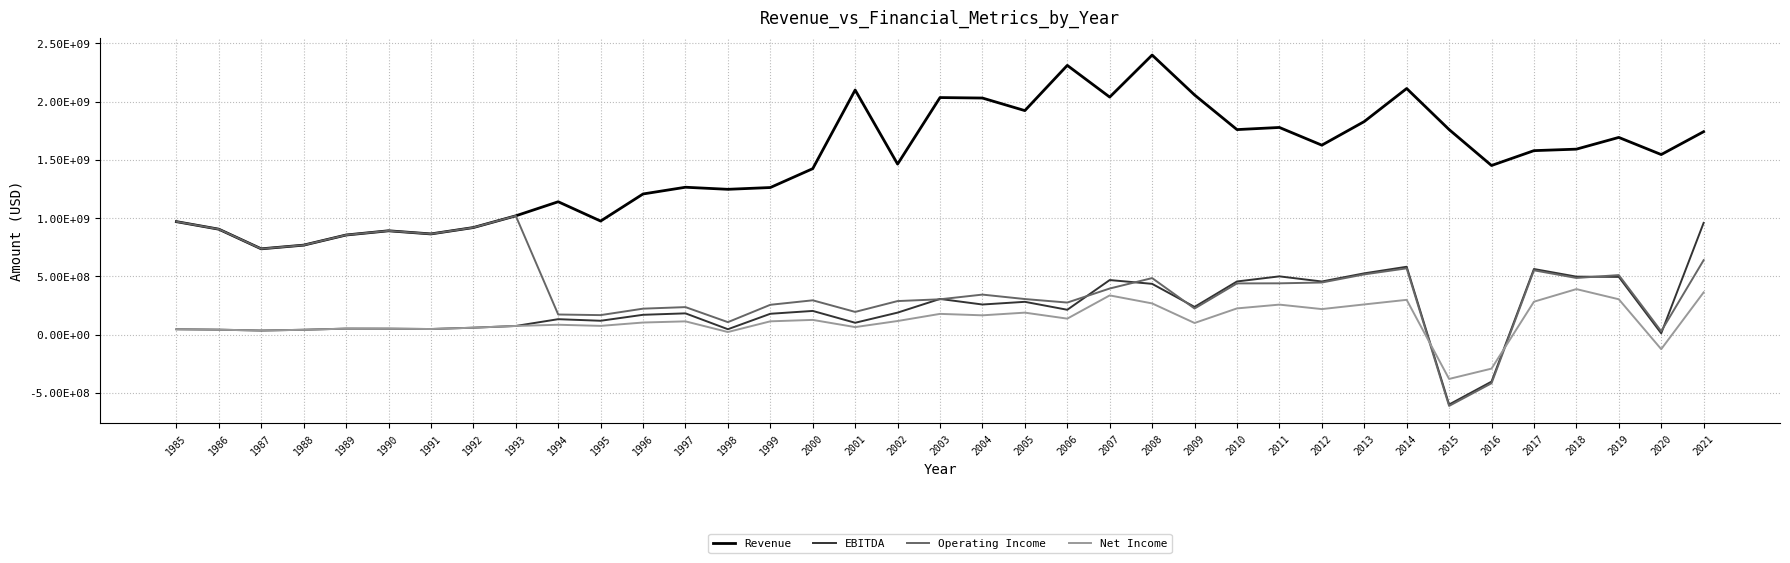

What is the value of the Revenue point at the 32nd from the left?

1452416000